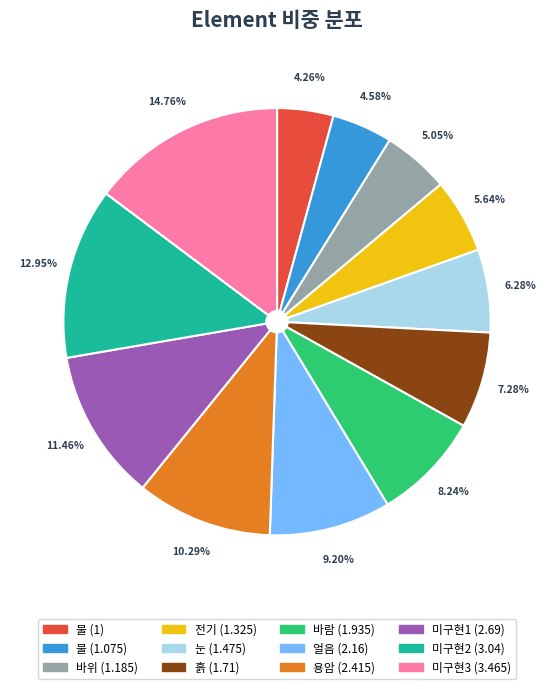

To the nearest percent, what percentage of the pie is 얼음?

9%